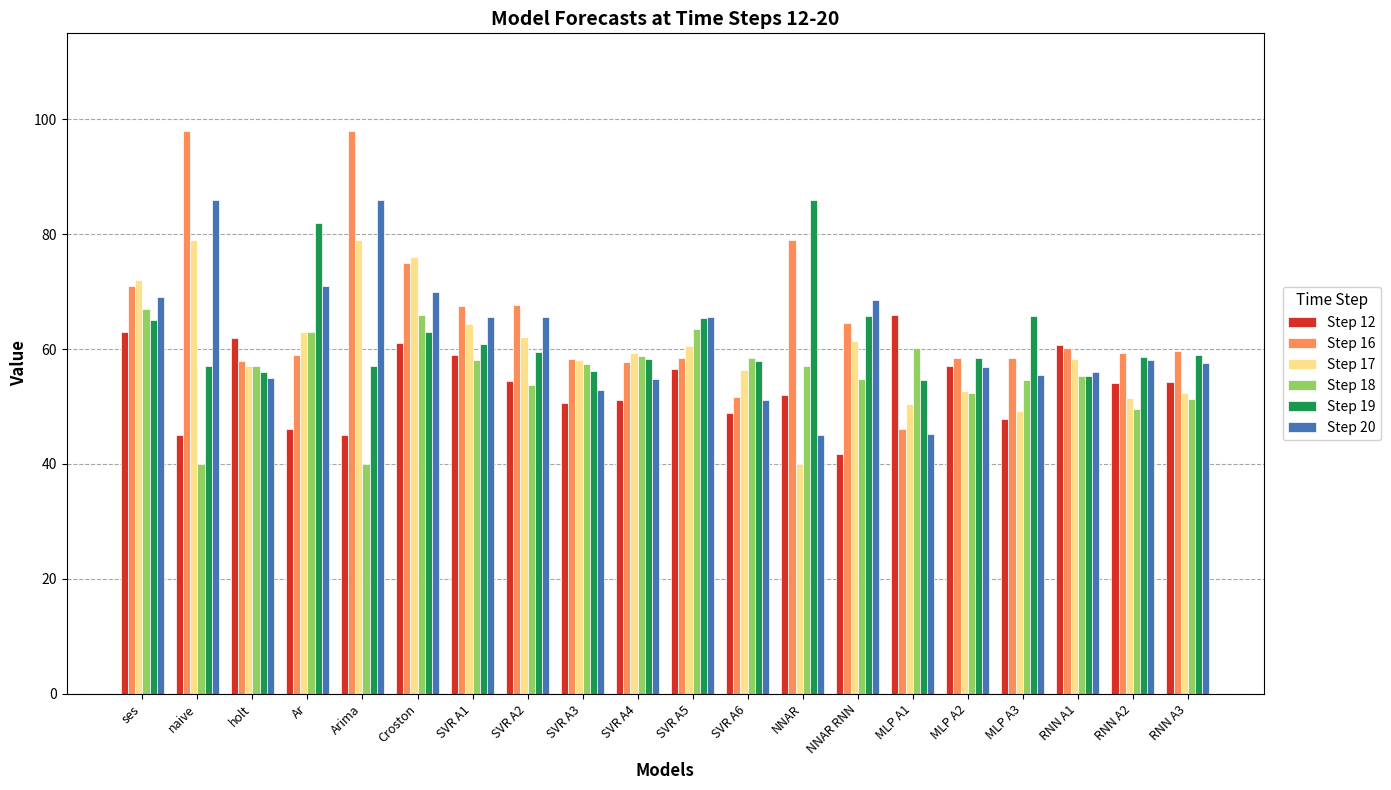

Does the chart contain any negative values?

No